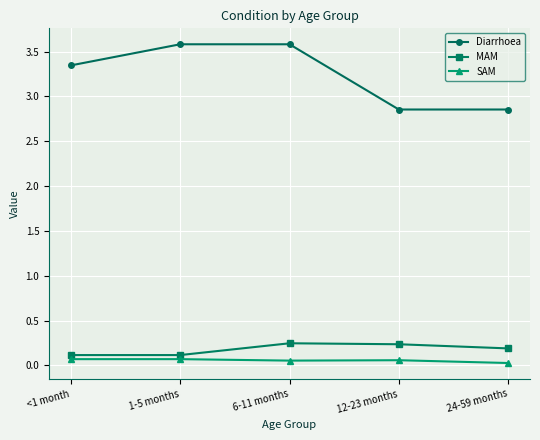

What is the label of the 3rd point from the right?

6-11 months